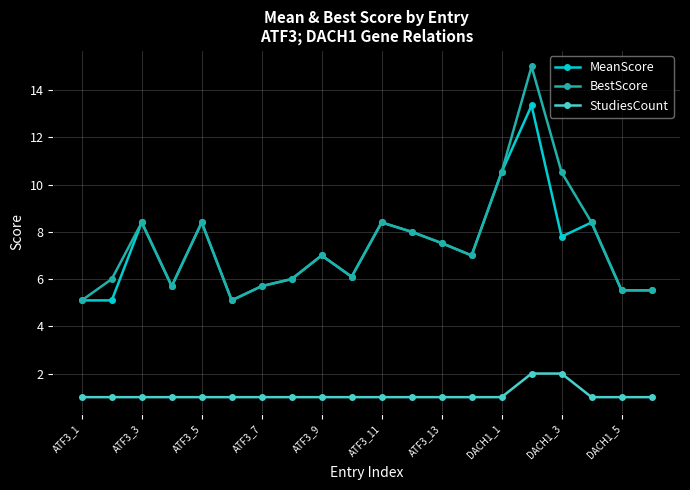

What is the lowest value of the StudiesCount series?

1.0